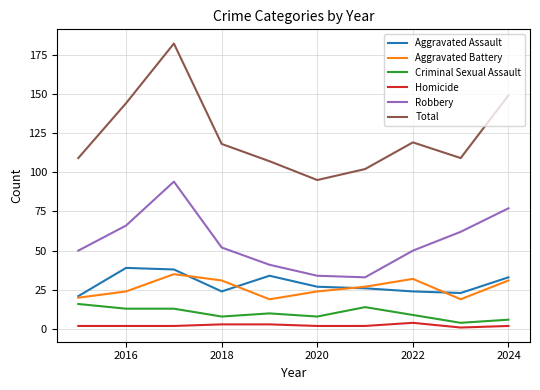

Which series has the widest spread of values?

Total